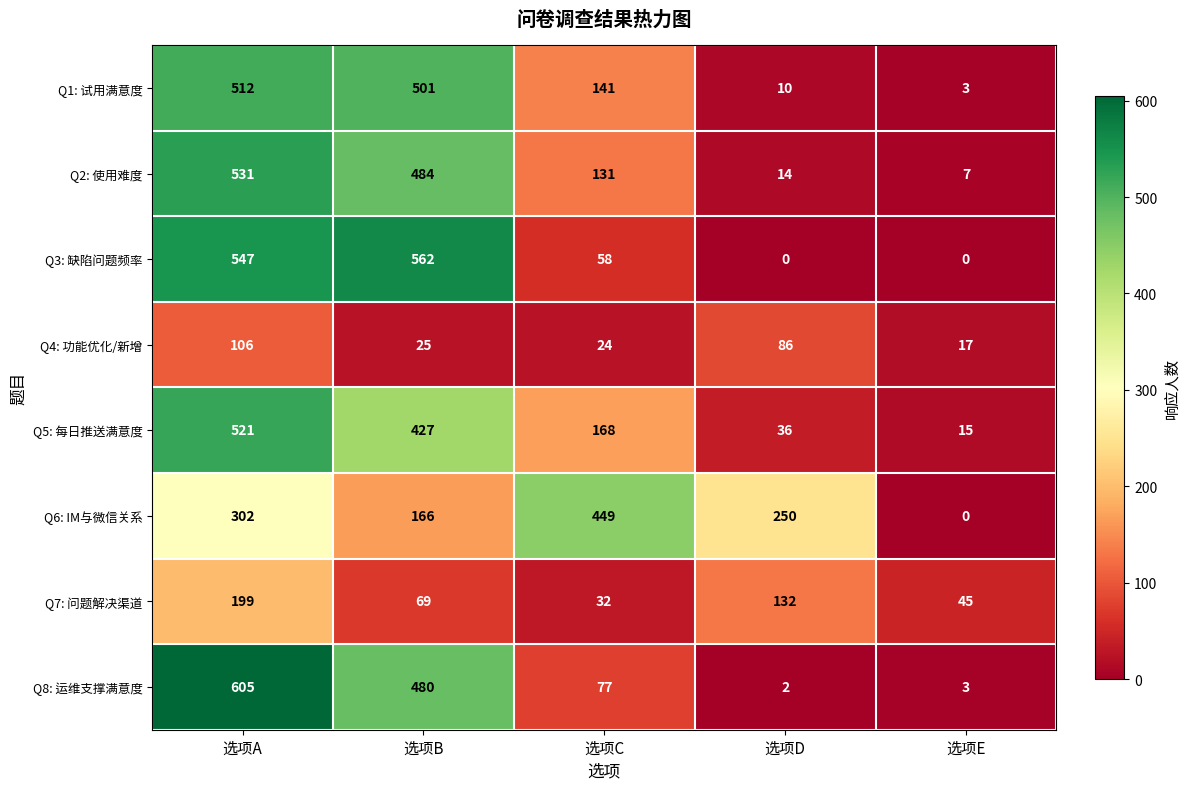

What is the difference between the Q7: 问题解决渠道 values at 选项B and 选项D?

63